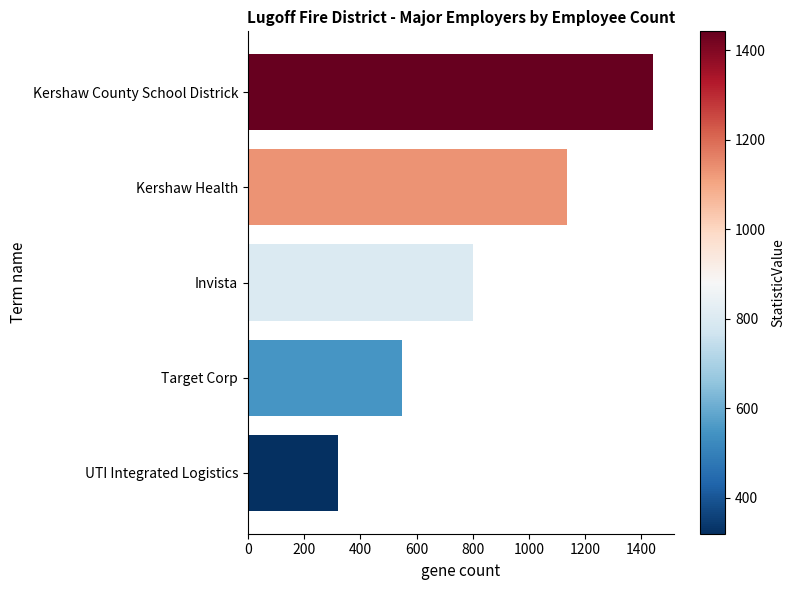

Reading top to bottom, list all the values displayed in this chart.

Kershaw County School Districk=1442	Kershaw Health=1134	Invista=800	Target Corp=550	UTI Integrated Logistics=320